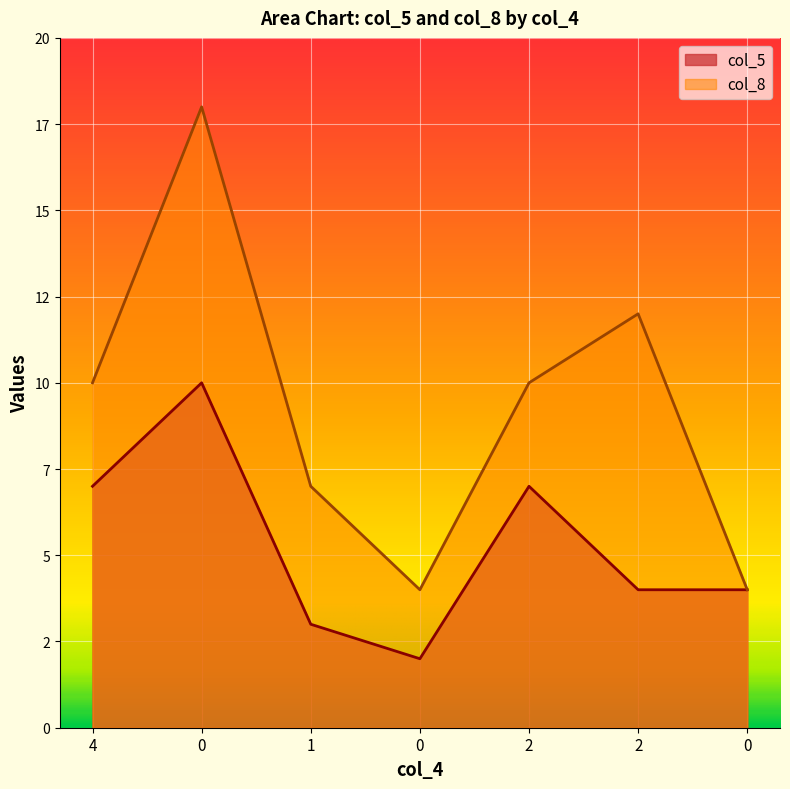

List the series in order of their overall mean, lowest first.

col_5, col_8